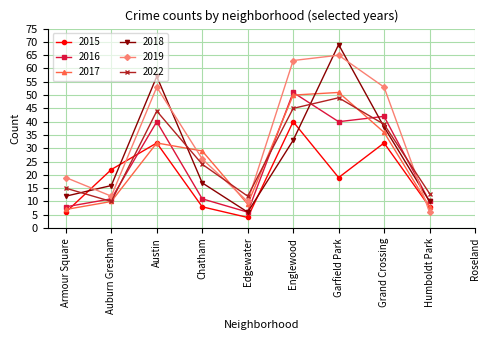

Between which two adjacent categories do 2015 and 2017 first intersect?

Armour Square and Auburn Gresham